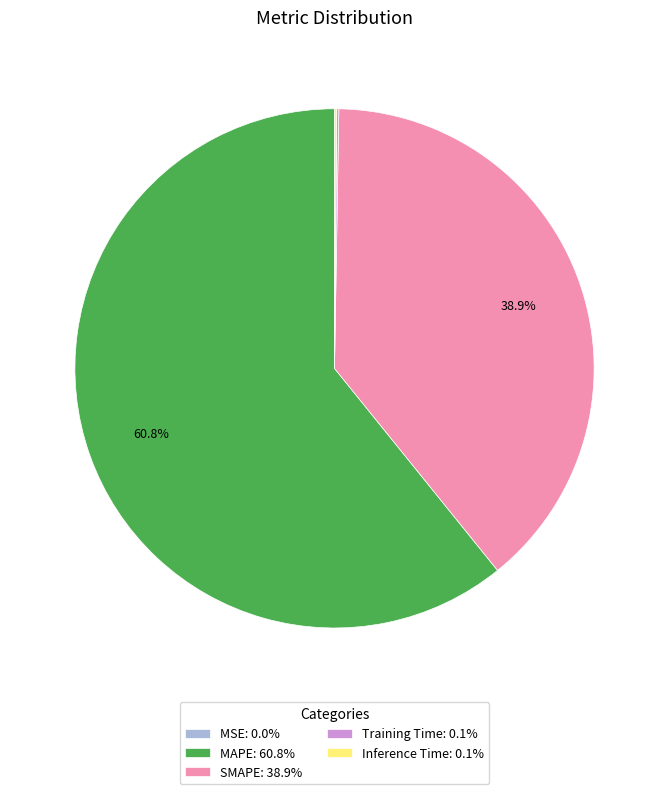

Which has a higher value, SMAPE: 38.9% or MAPE: 60.8%?

MAPE: 60.8%